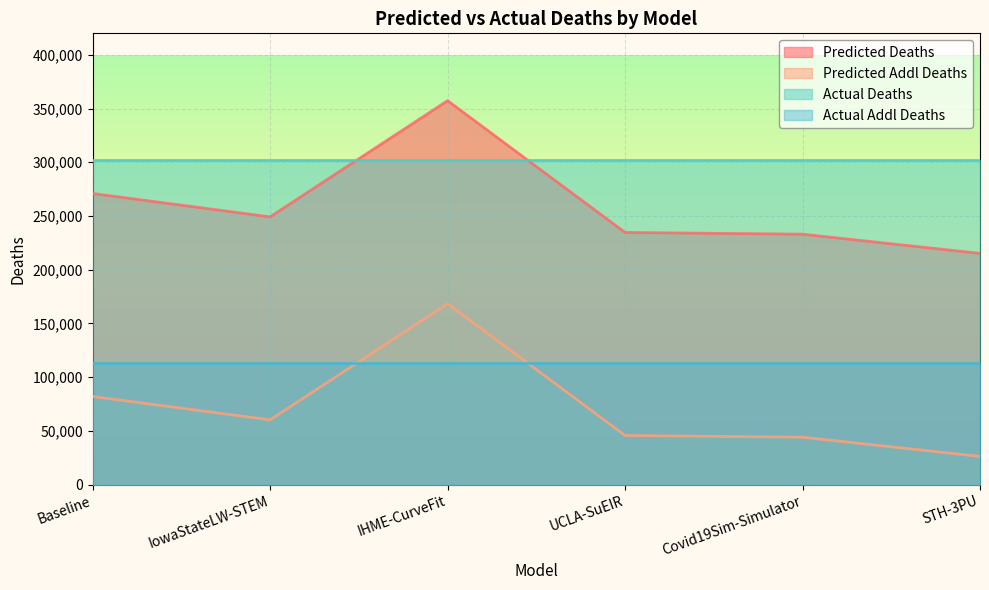

At how many categories does at least one series exceed 157579?

6